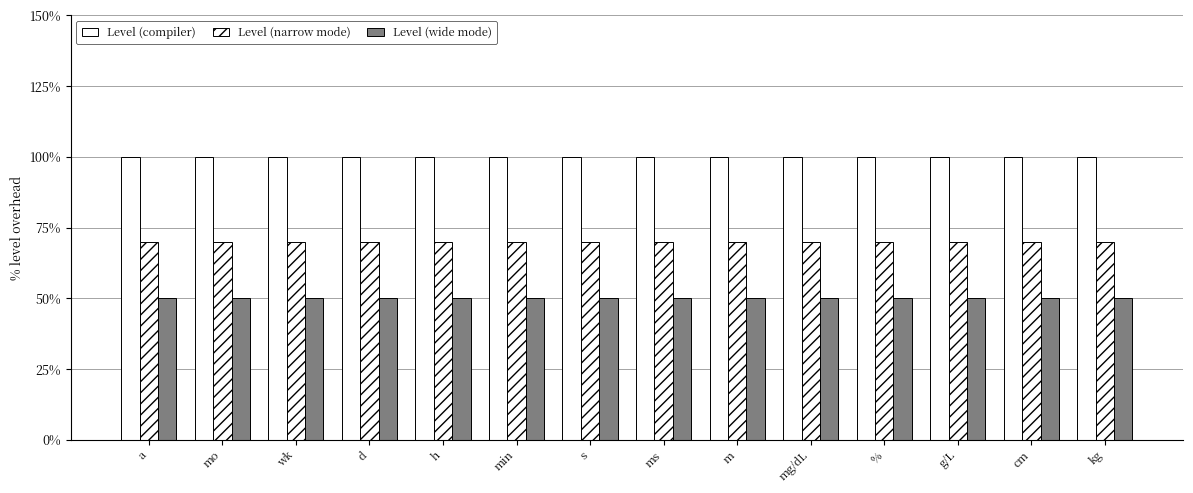

Are the bars horizontal?

No